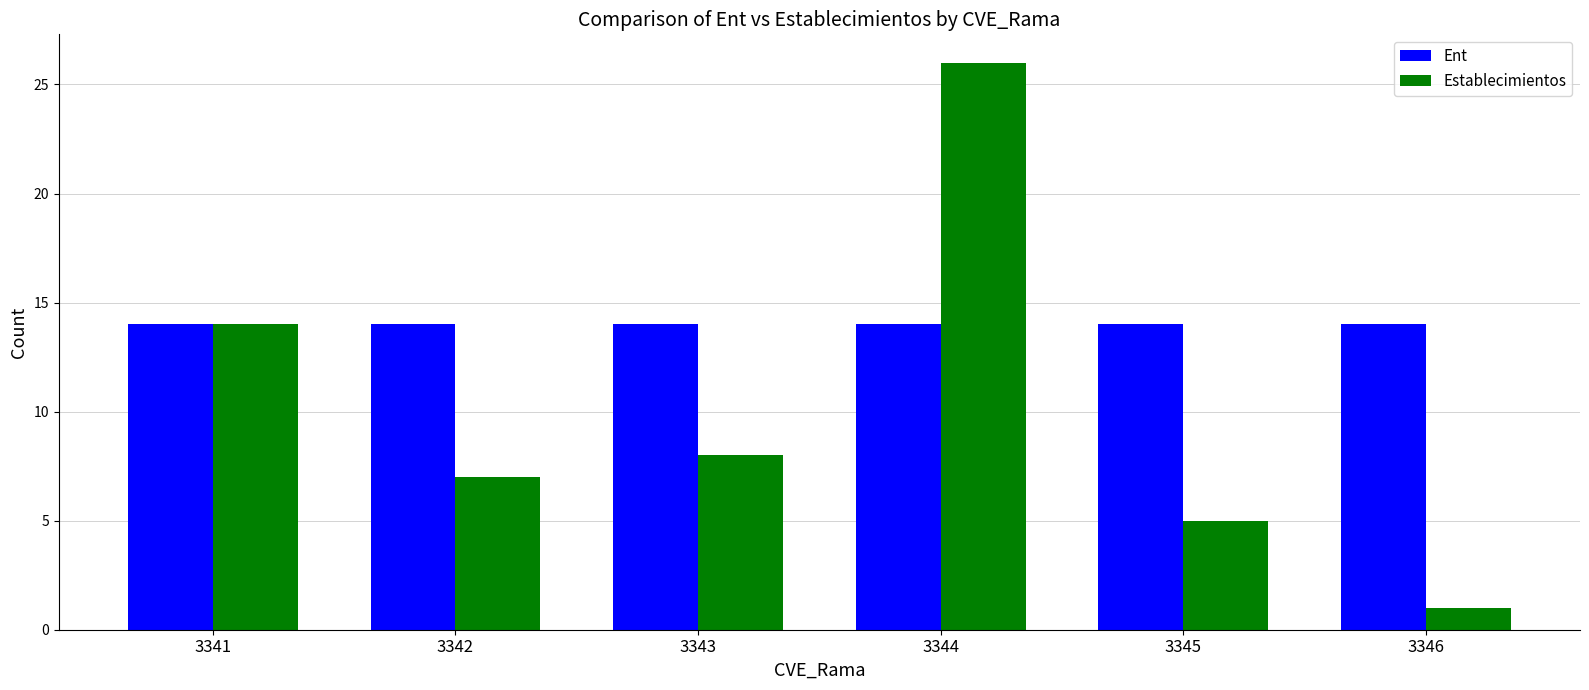

Reading left to right, transcribe all the data shown in this chart.

Ent: 14	14	14	14	14	14
Establecimientos: 14	7	8	26	5	1